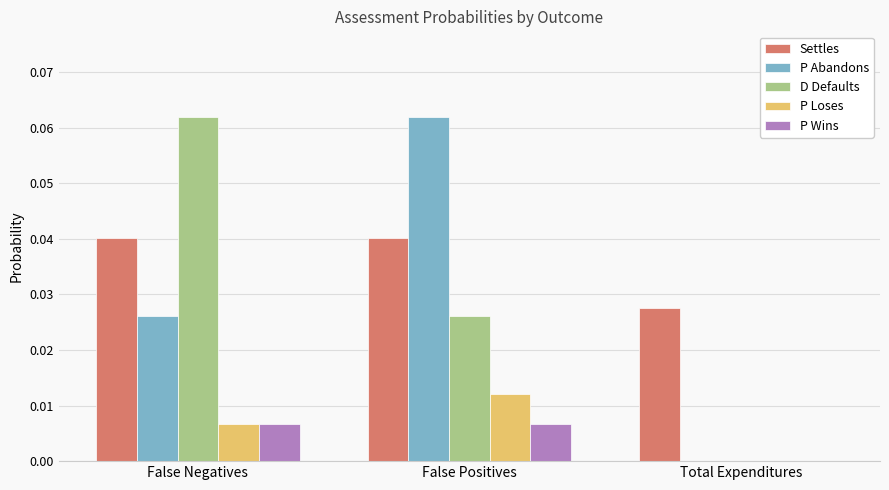

Is it true that P Abandons equals 0.0 at Total Expenditures?

True